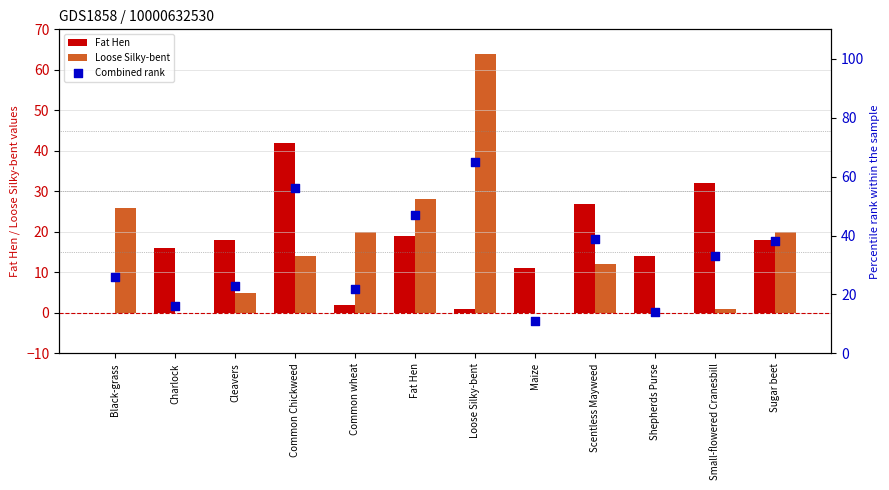

Which series reaches the minimum Y coordinate?

Fat Hen